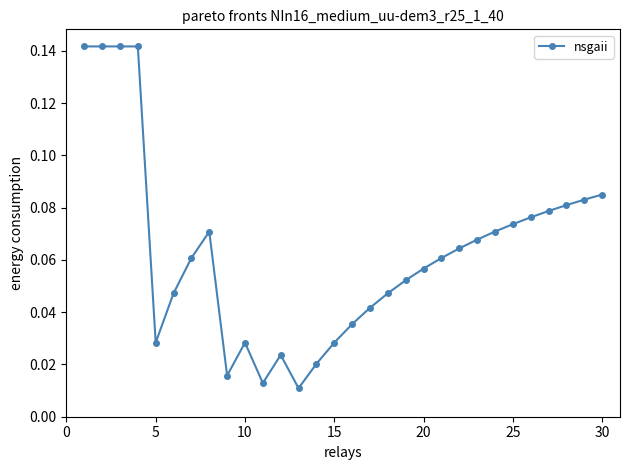

True or false: there are more than 0 points higher than both neighbors.

True